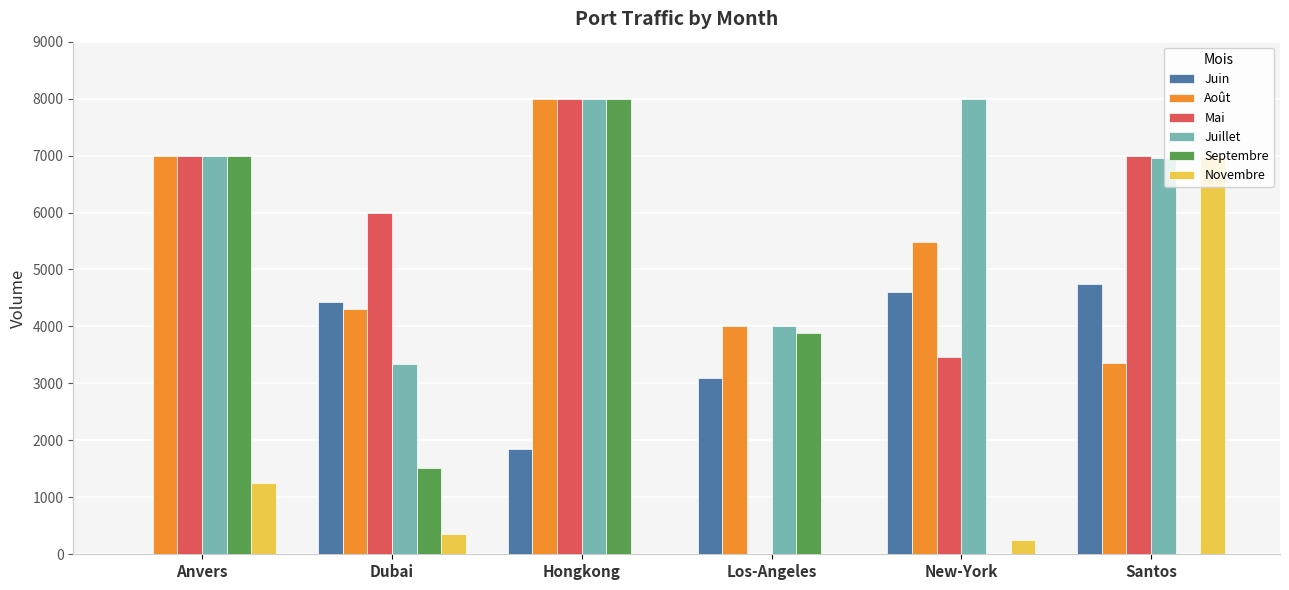

Reading right to left, transcribe all the data shown in this chart.

Juin: 4741	4603	3101	1848	4425	0
Août: 3367	5477	4000	8000	4308	7000
Mai: 7000	3456	0	8000	6000	7000
Juillet: 6962	8000	4000	8000	3345	7000
Septembre: 0	0	3886	8000	1507	7000
Novembre: 7000	248	0	0	358	1260